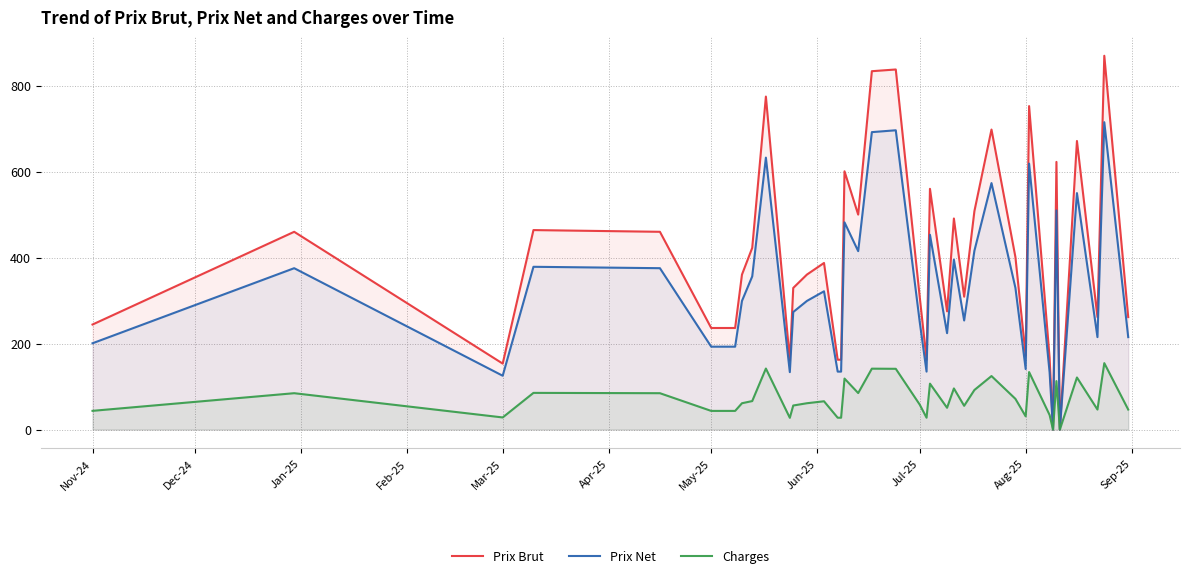

At how many categories does at least one series exceed 737?

5